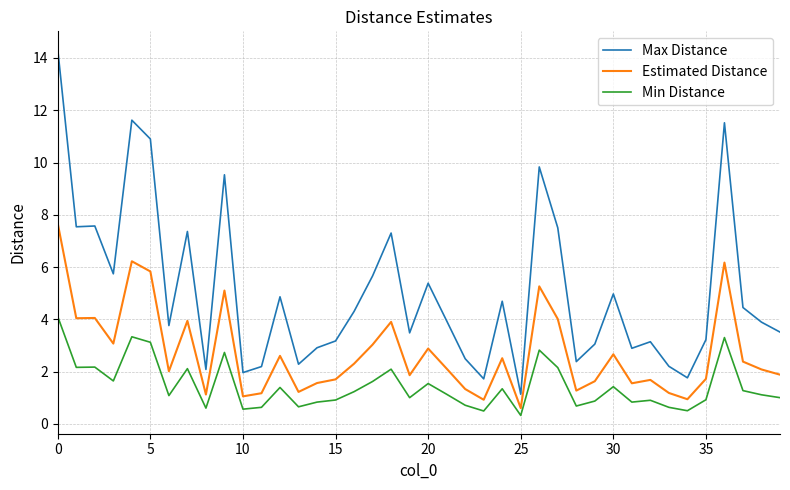

Rank the series by their maximum value, from lowest to highest.

Min Distance, Estimated Distance, Max Distance